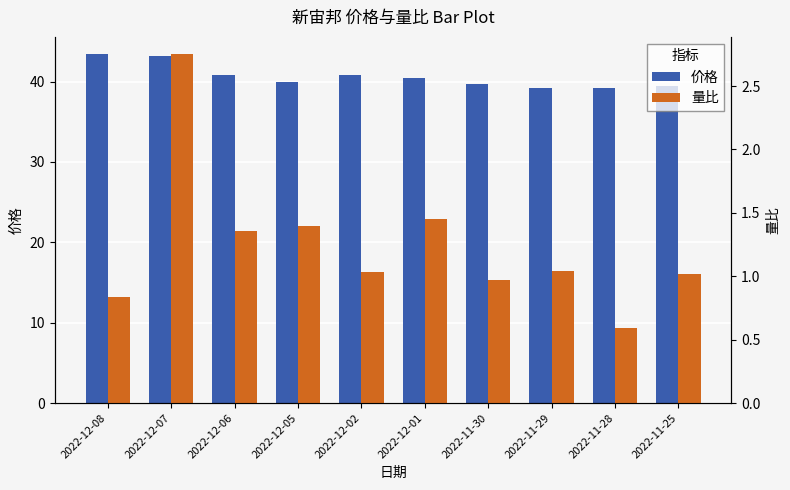

List the labels in order of 量比 value, smallest first.

2022-11-28, 2022-12-08, 2022-11-30, 2022-11-25, 2022-12-02, 2022-11-29, 2022-12-06, 2022-12-05, 2022-12-01, 2022-12-07